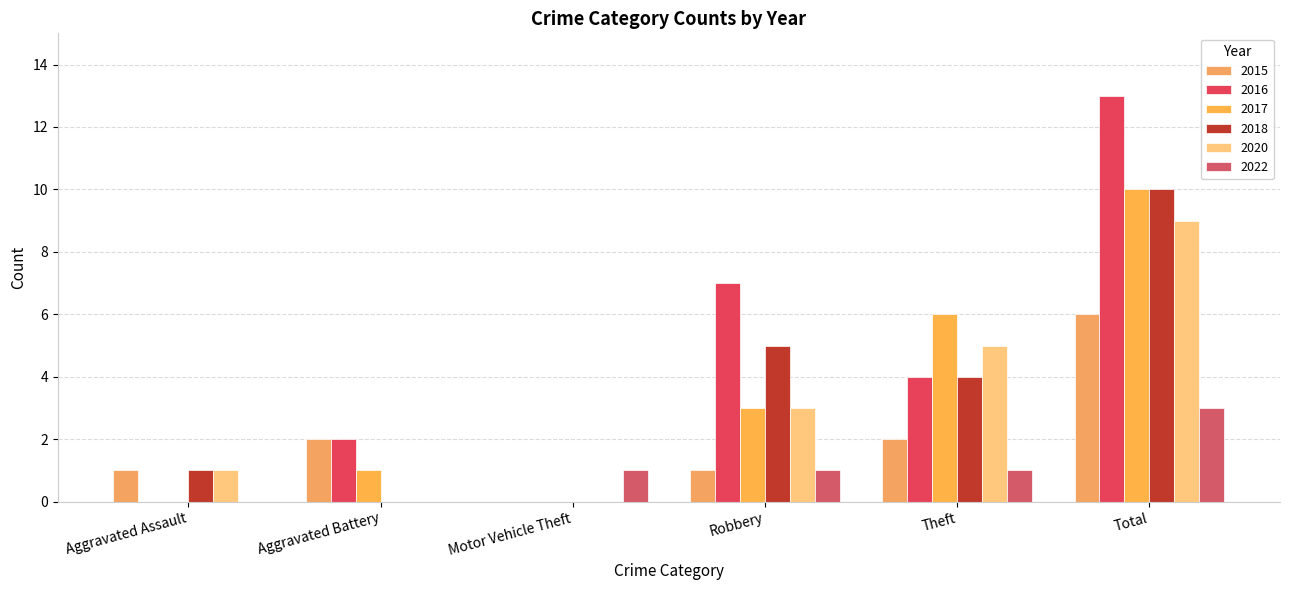

Count the number of data series in this chart.

6